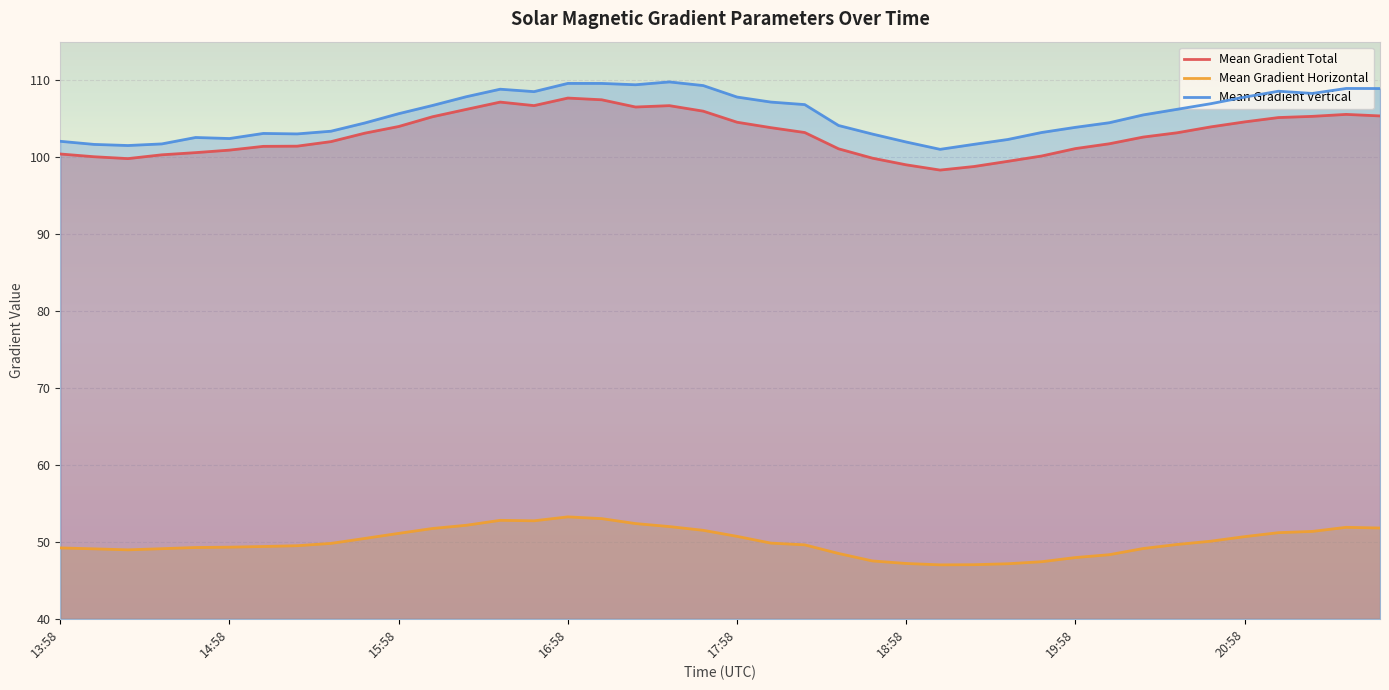

How many data points in Mean Gradient Vertical are above 105?

21